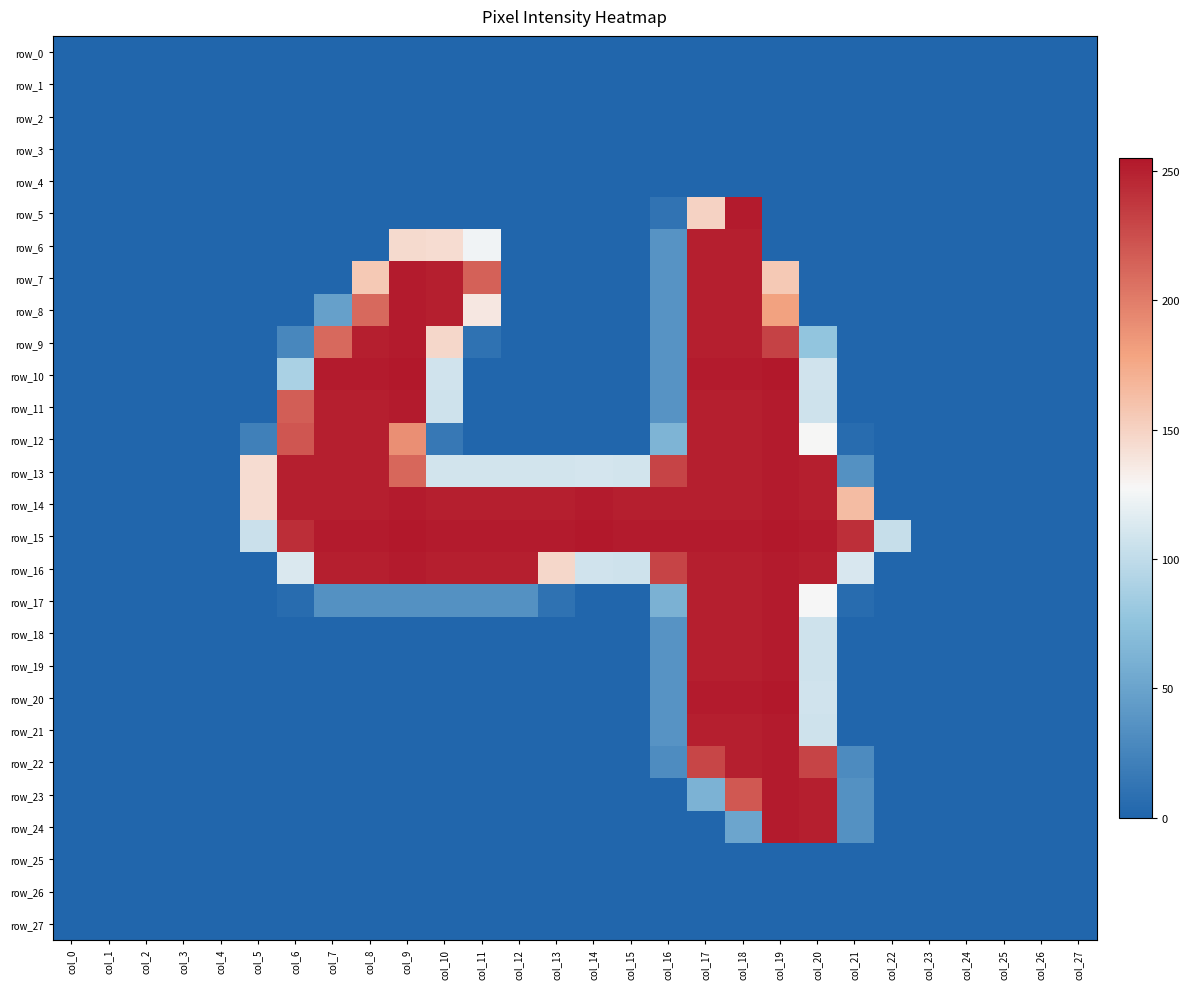

The row_13 series shows 212 at col_9. True or false?

True